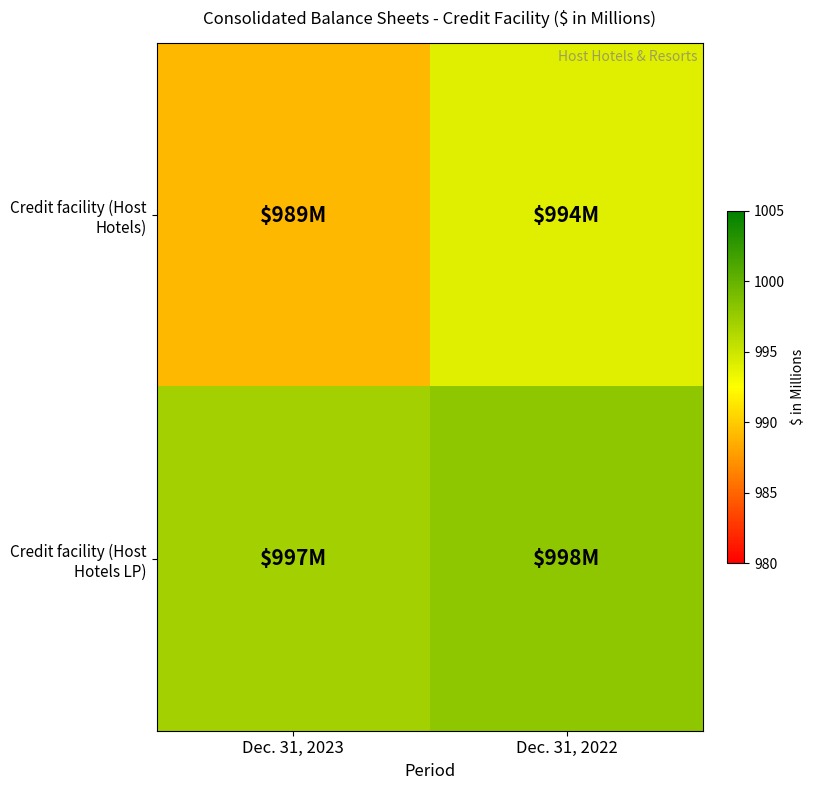

Which series has the largest range (max minus min)?

Credit facility (Host Hotels)